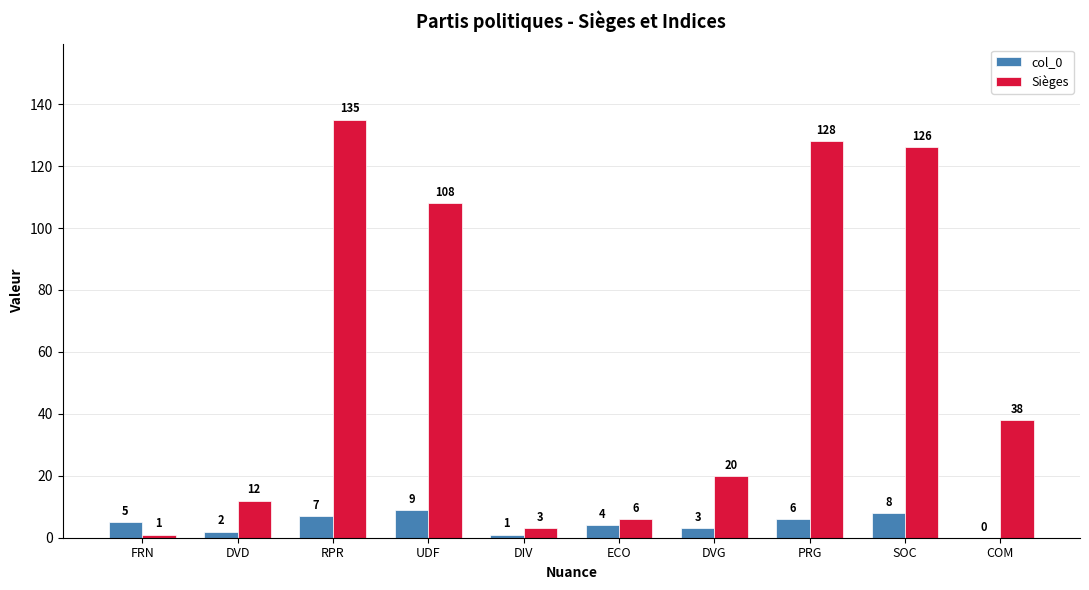

How many series are shown in this chart?

2